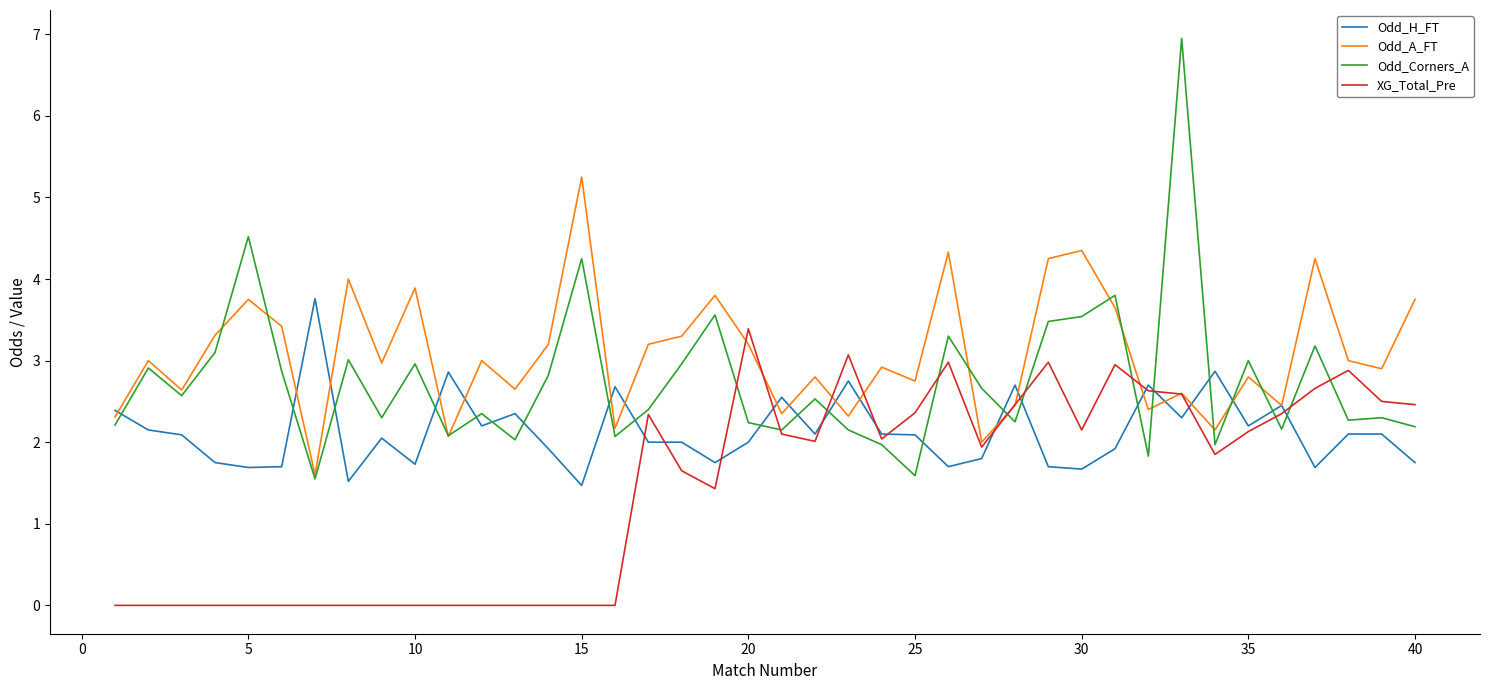

Rank the series by their average value, from highest to lowest.

Odd_A_FT, Odd_Corners_A, Odd_H_FT, XG_Total_Pre